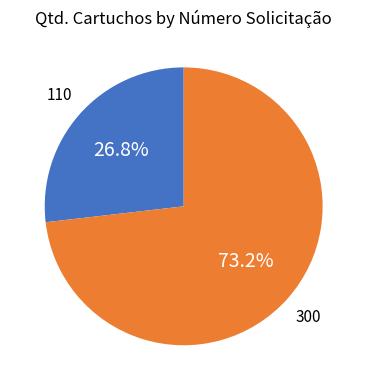

Is there a majority slice in this chart?

Yes